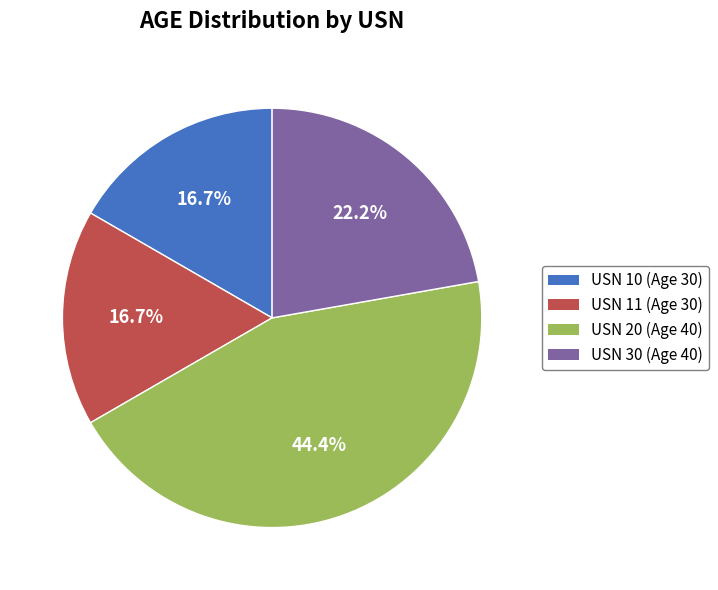

Is there a majority slice in this chart?

No